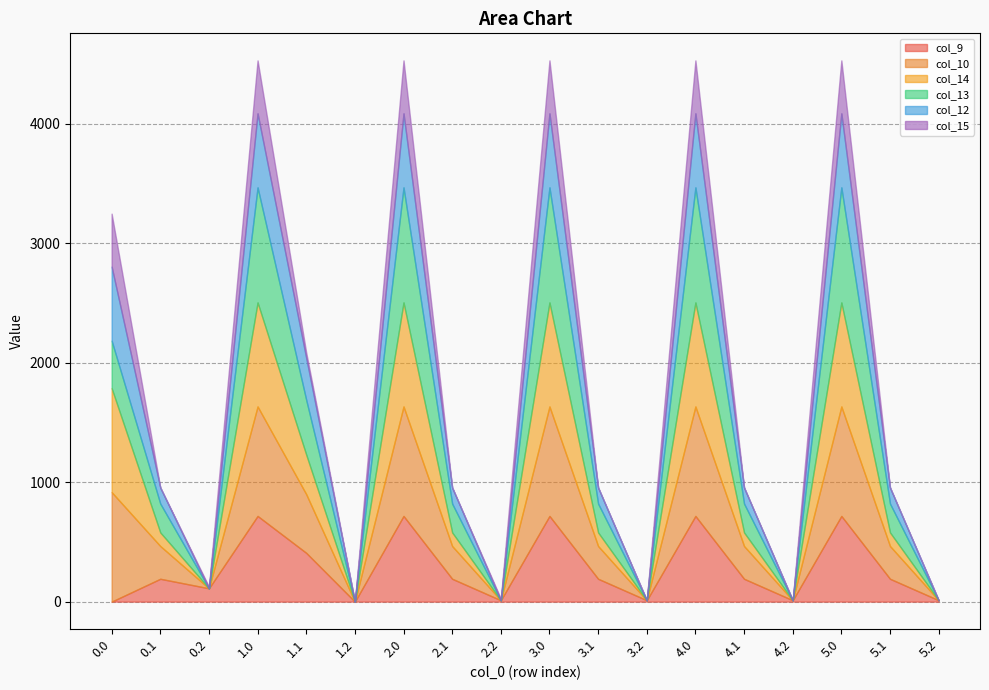

What is the value of the col_14 point at the 13th from the left?

870.3